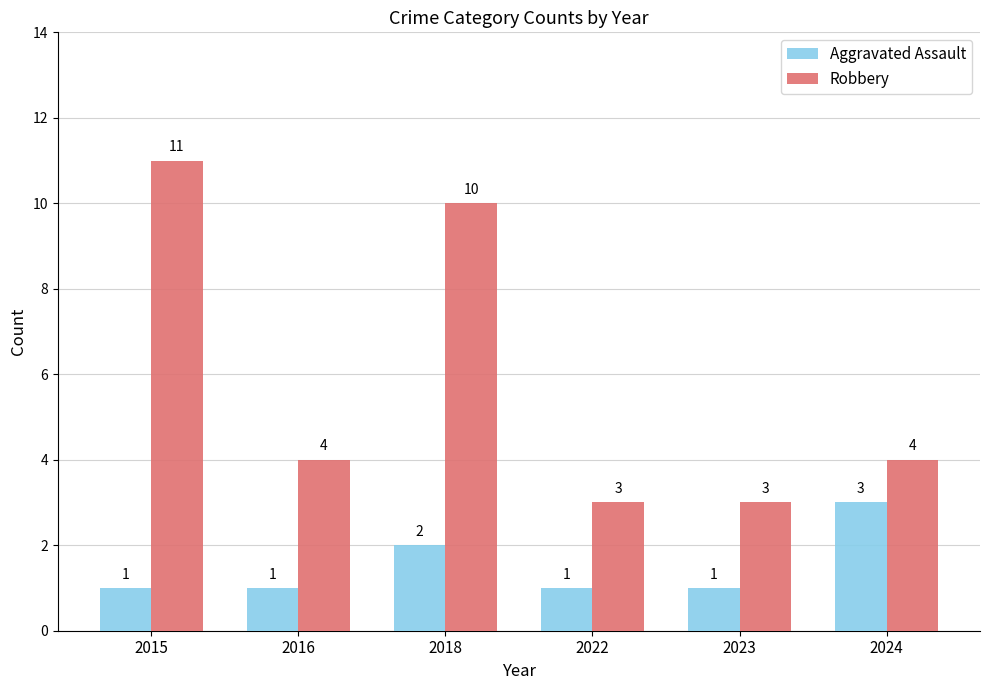

Is it true that Robbery equals 15 at 2018?

False